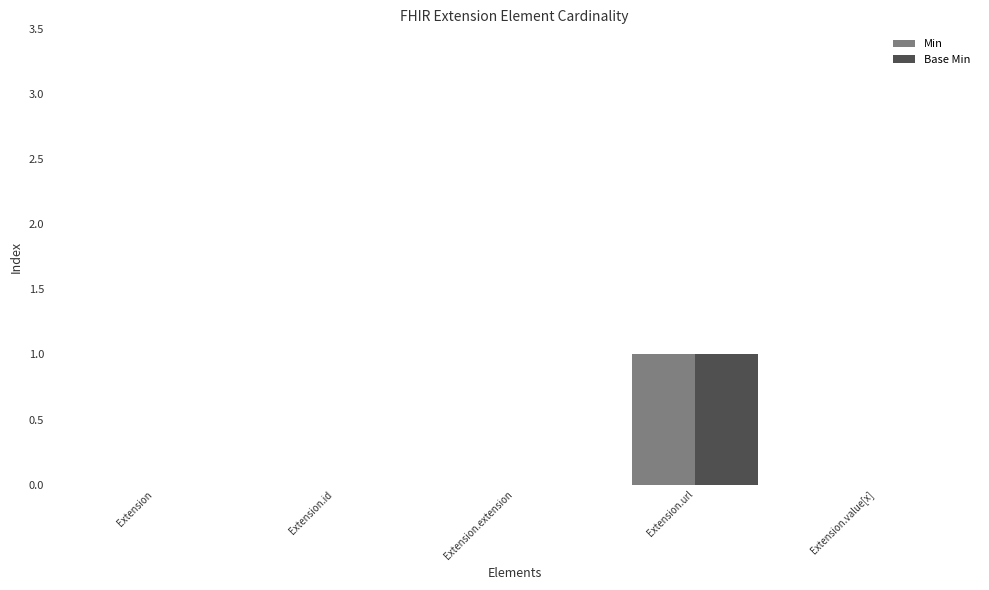

True or false: Min has a value of 1 at Extension.url.

True